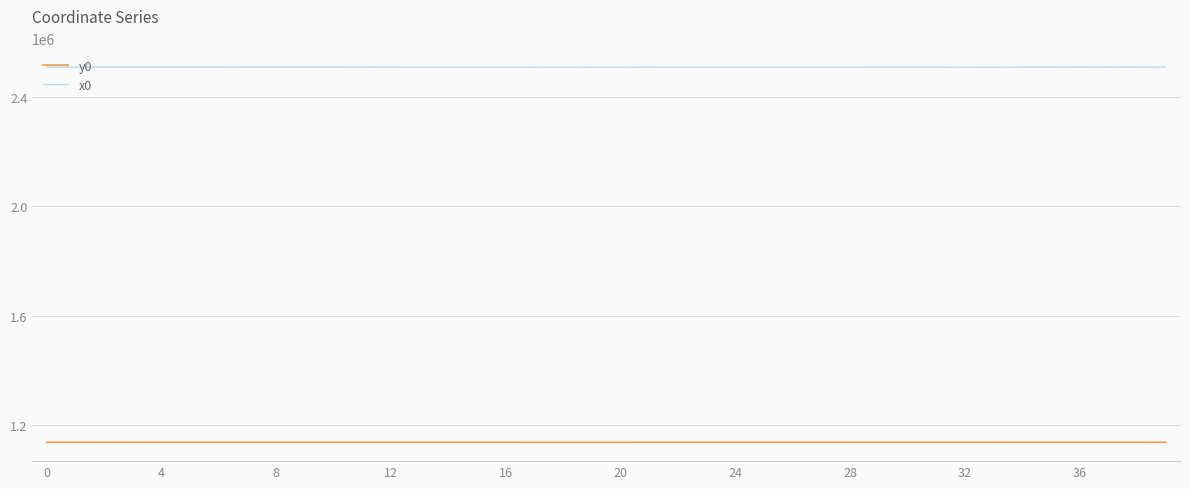

What is the minimum value for y0?

1136963.1